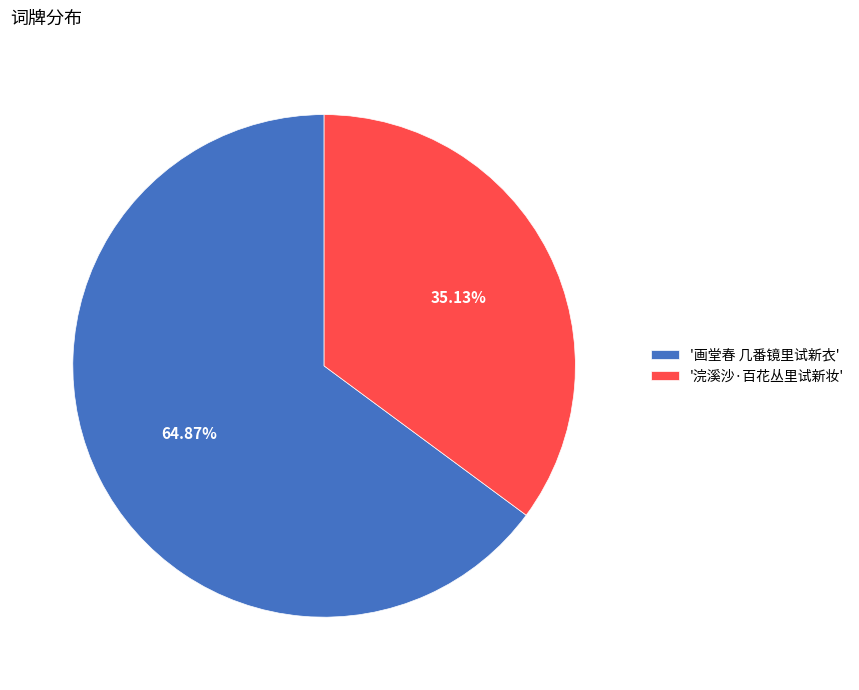

What is the smallest slice in the pie chart?

'浣溪沙·百花丛里试新妆'